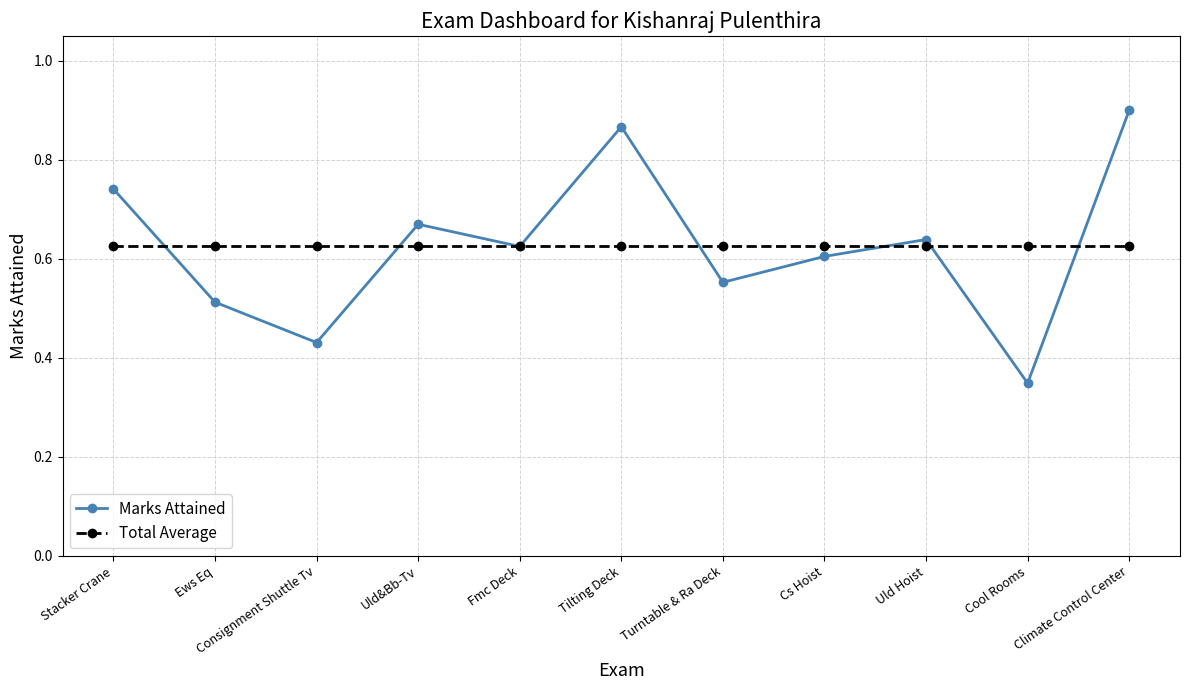

What is the label of the 7th point from the right?

Fmc Deck